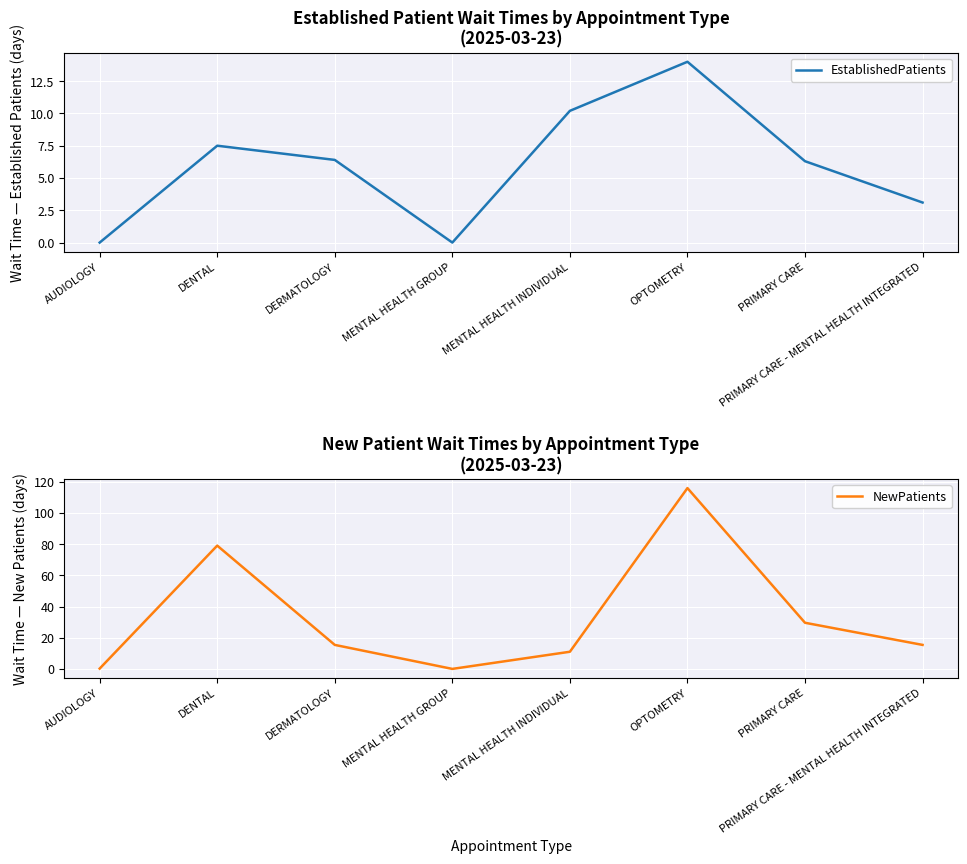

Which series changed the most between DERMATOLOGY and MENTAL HEALTH INDIVIDUAL?

NewPatients